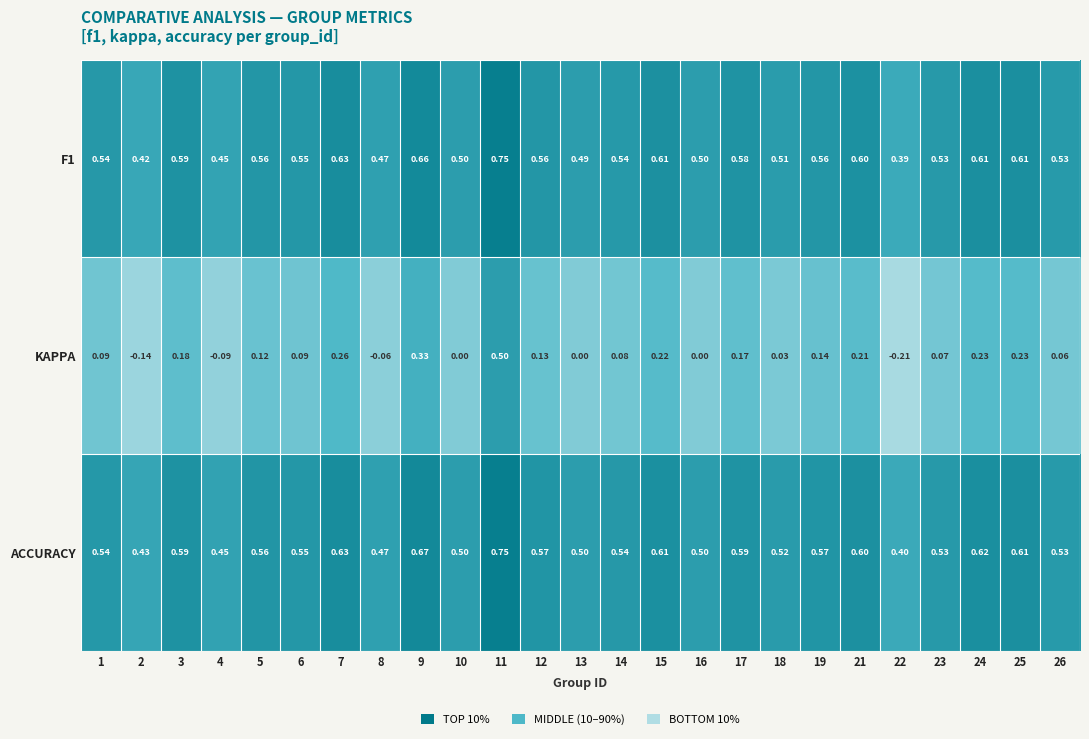

Between 16 and 17, which series saw the biggest shift?

KAPPA